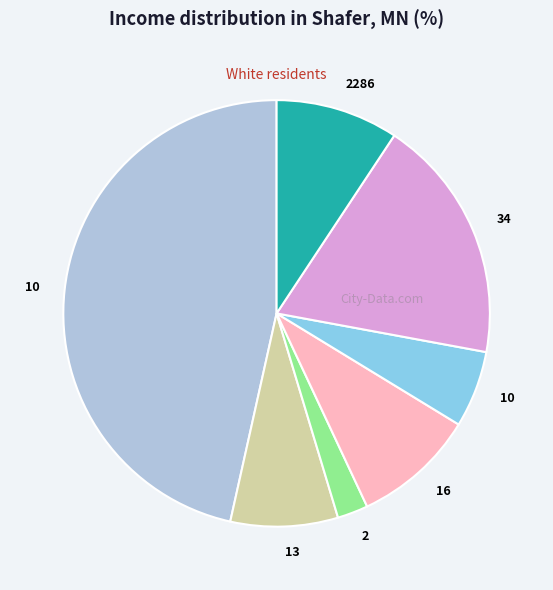

Is there any slice that represents more than half of the pie?

No